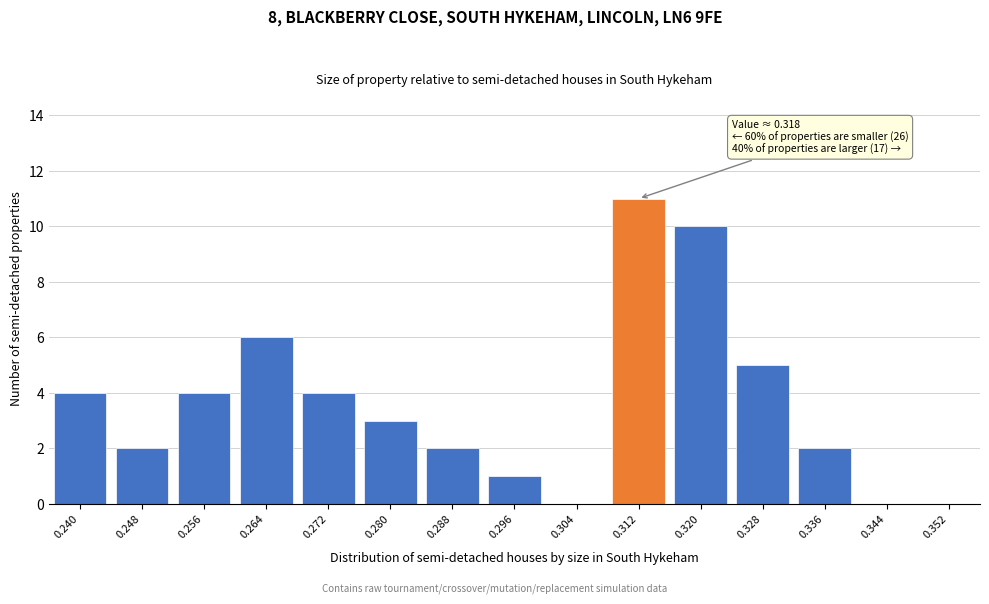

Reading left to right, transcribe all the data shown in this chart.

0.240=4	0.248=2	0.256=4	0.264=6	0.272=4	0.280=3	0.288=2	0.296=1	0.304=0	0.312=11	0.320=10	0.328=5	0.336=2	0.344=0	0.352=0